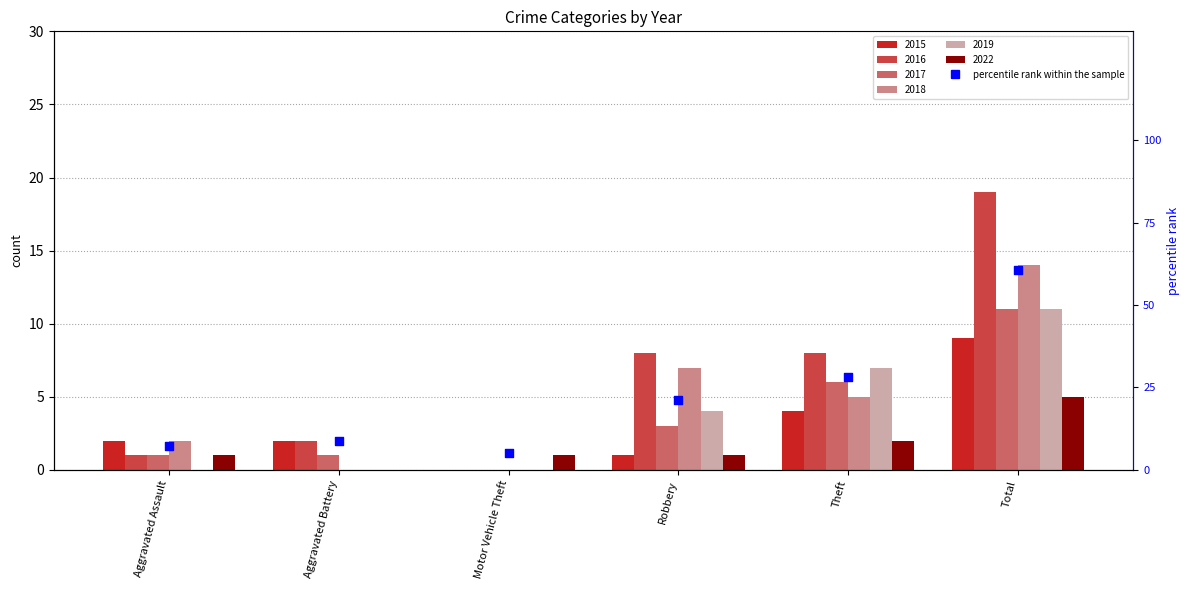

What is the ratio of the value at Aggravated Battery to the value at Total?

0.1